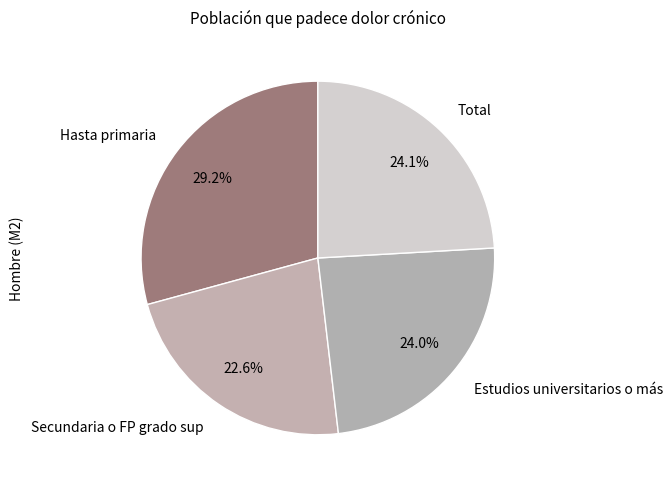

Count the number of slices in the pie.

4